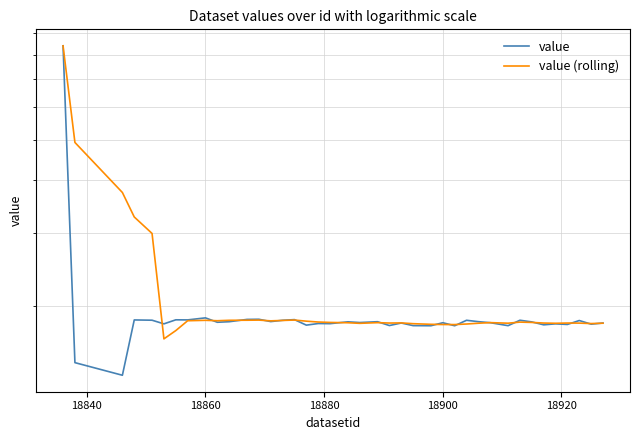

How many values in the value (rolling) series exceed 18288?

19